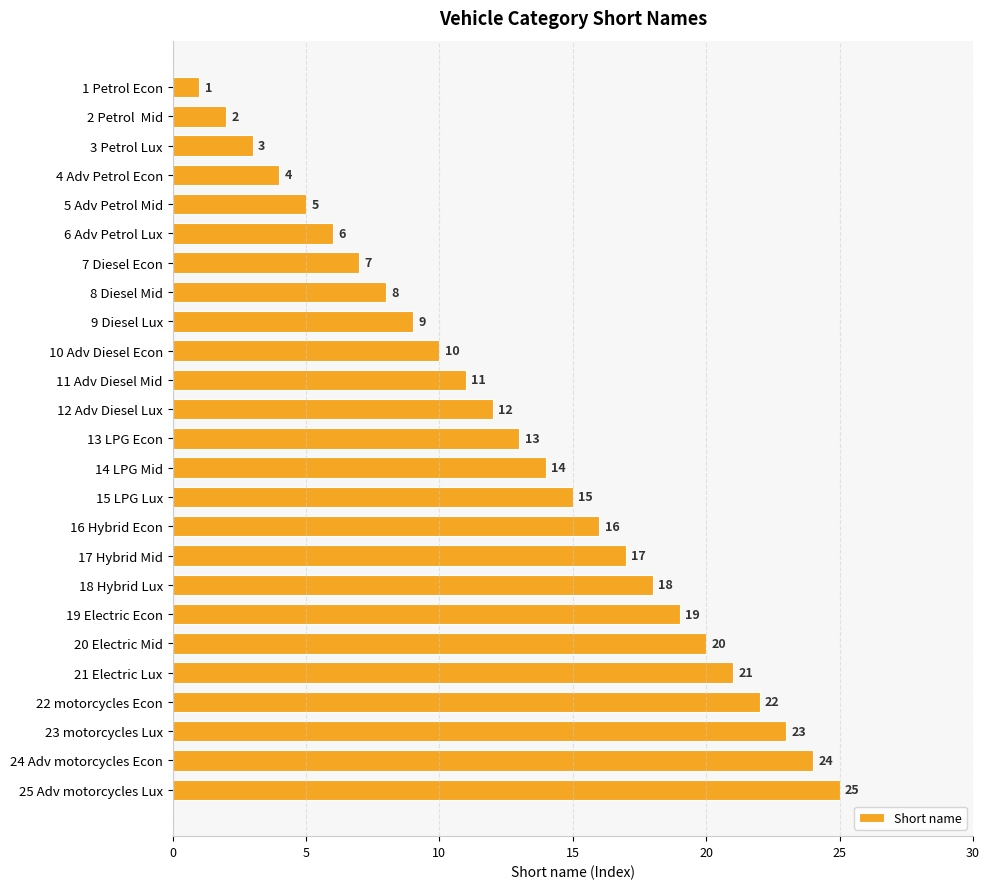

What is the average value?

13